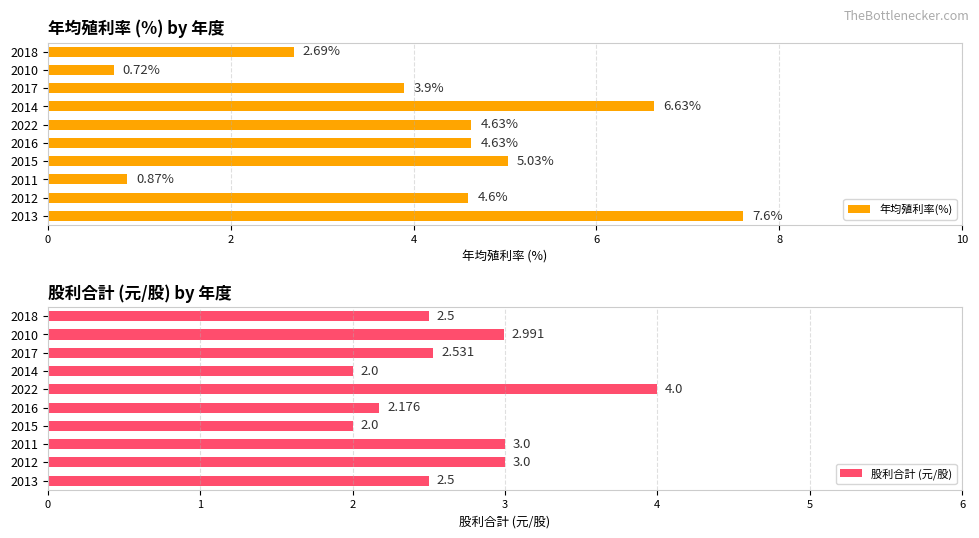

What is the sum of the 年均殖利率(%) values at 2017 and 2011?

4.8